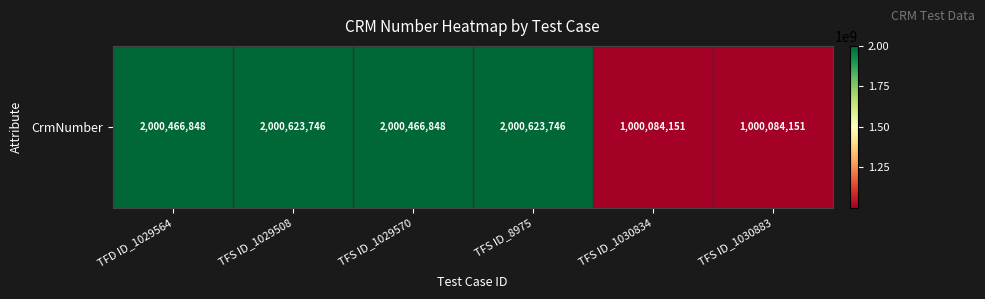

Is it true that the value at TFS ID_1030883 is 1000084151?

True